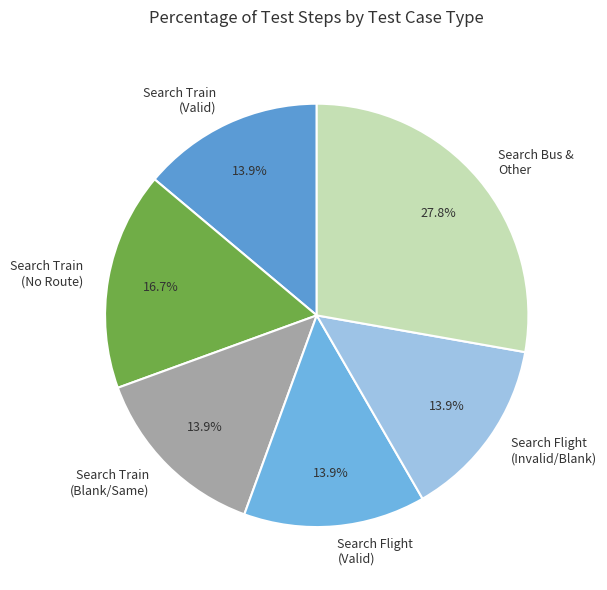

Which slice is the largest?

Search Bus & Other